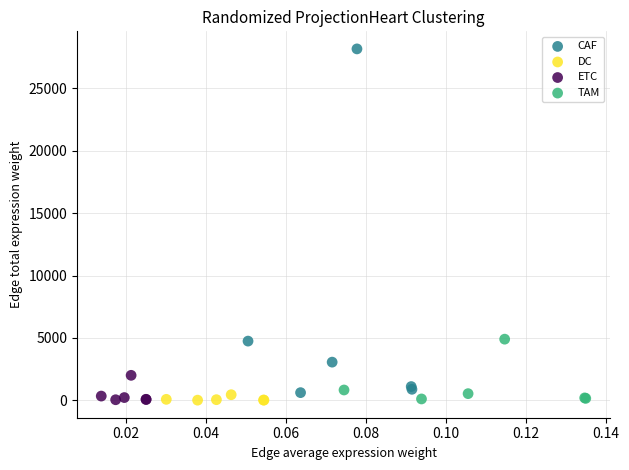

Which series reaches the maximum Y coordinate?

CAF